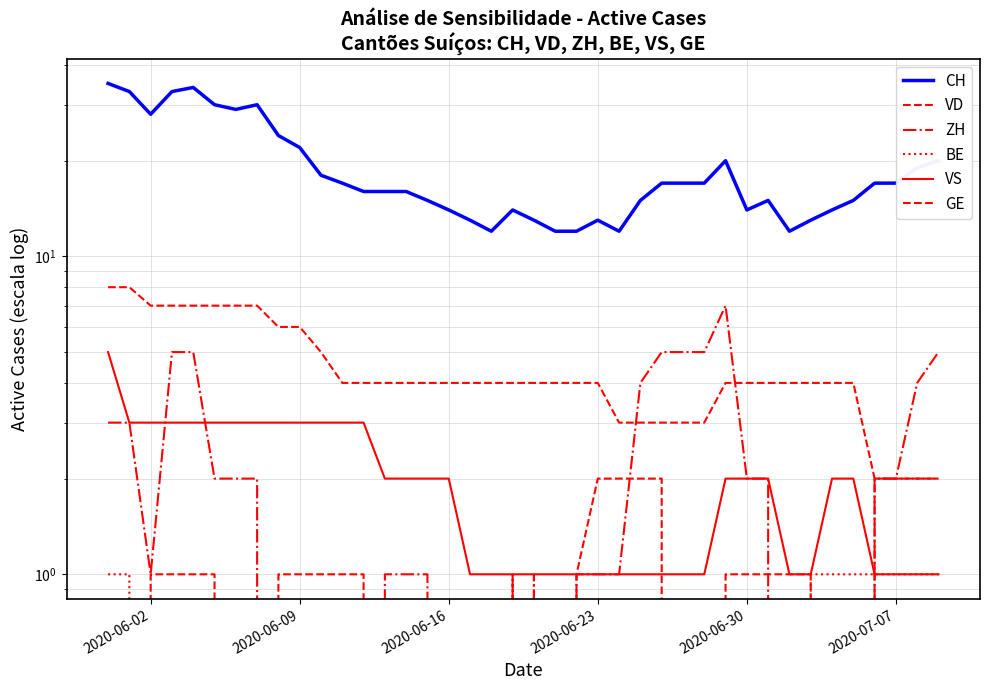

How many lines are shown in the chart?

6